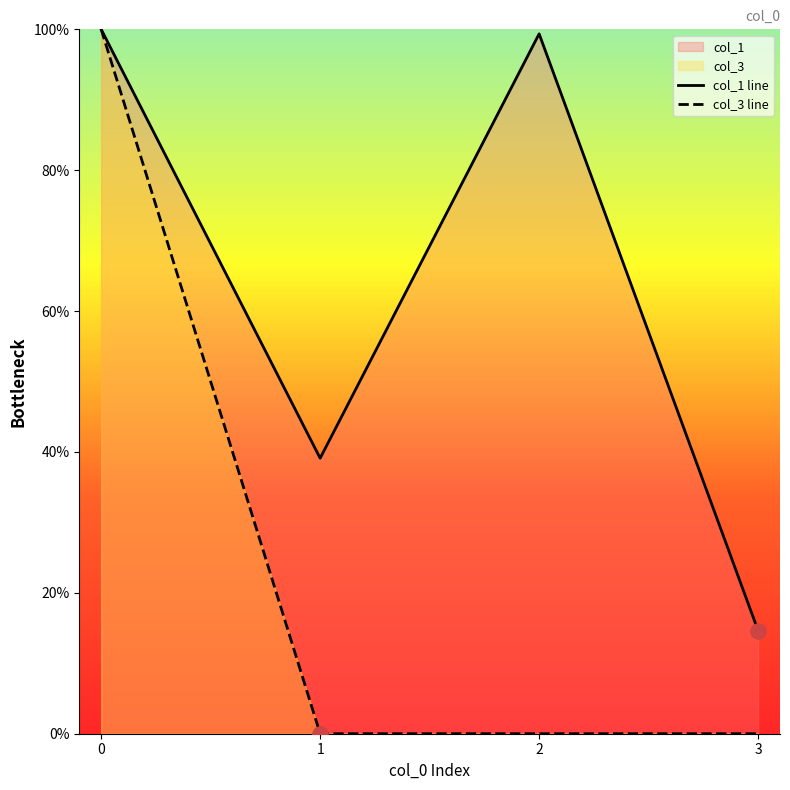

Which series contains the lowest Y value?

col_3 line